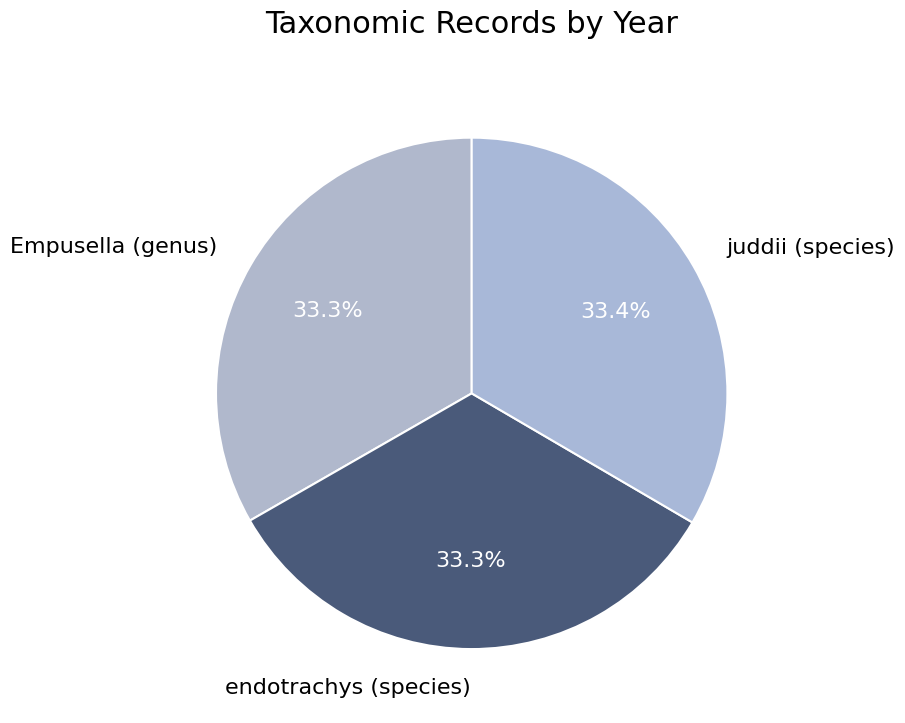

What percentage do endotrachys (species) and Empusella (genus) together represent?

66.6%